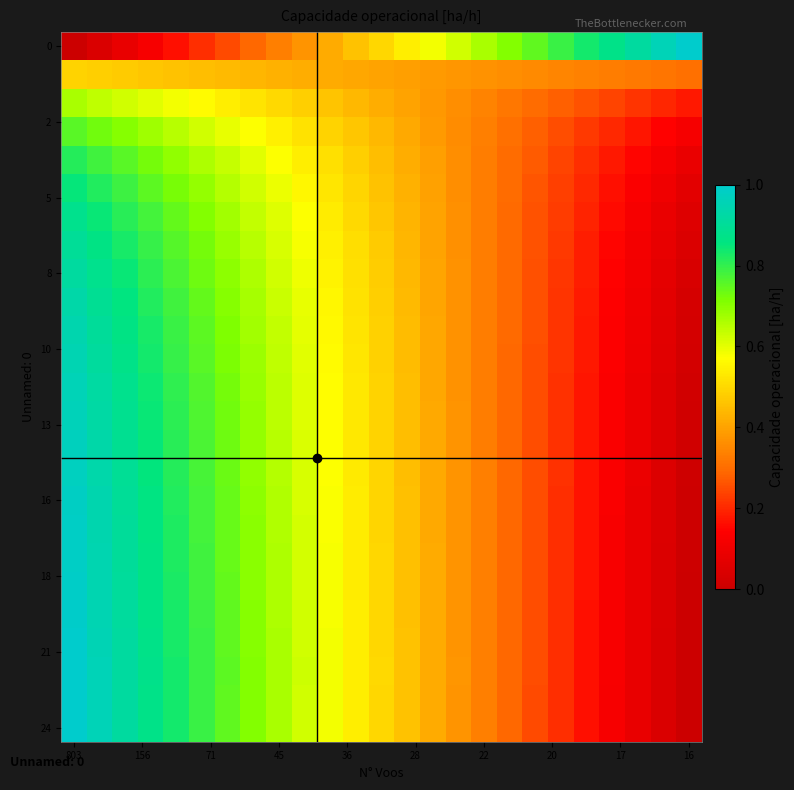

What is the maximum value shown in the chart?

1.0